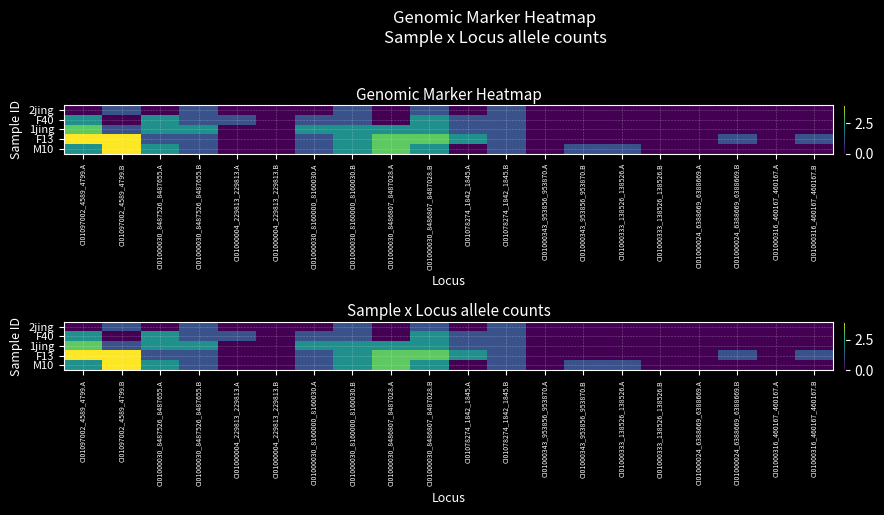

Which series has the largest range (max minus min)?

F13